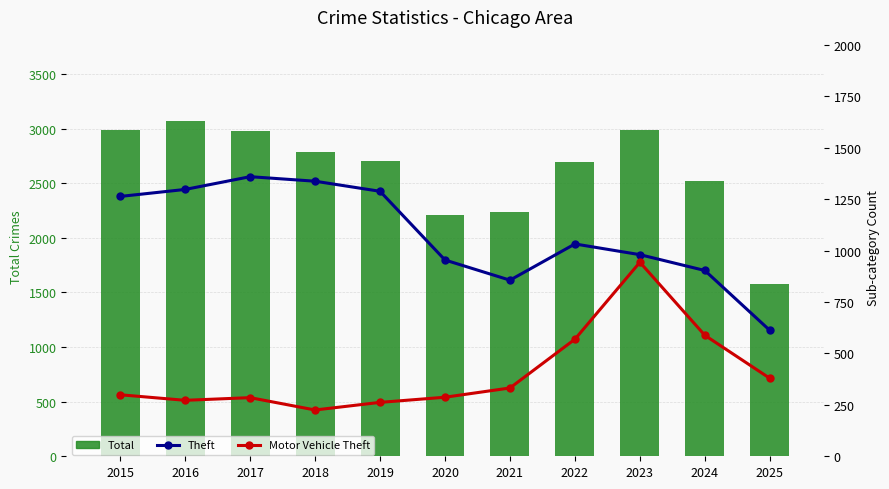

What is the difference between the Total values at 2018 and 2020?

576